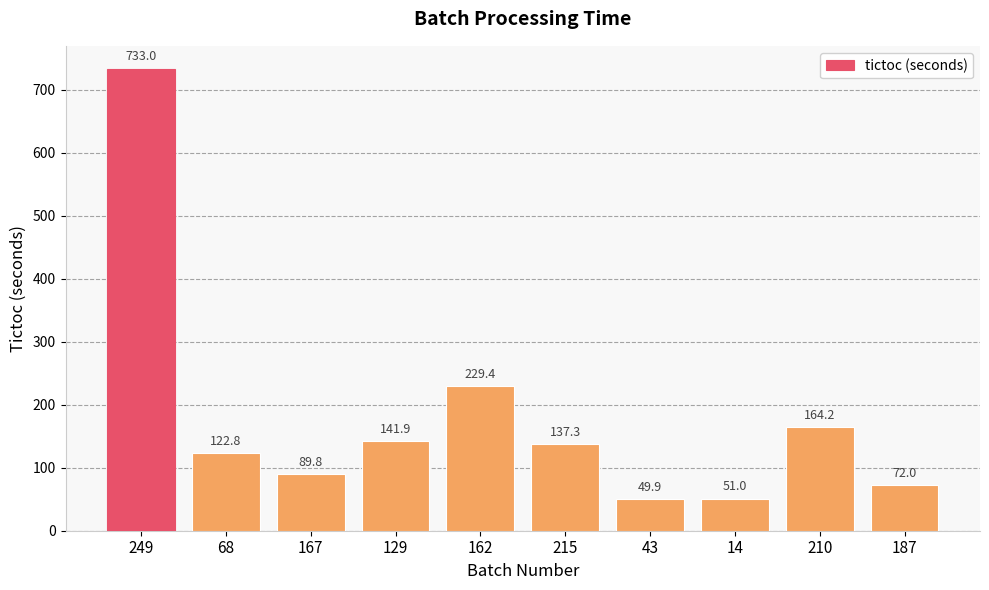

How many distinct data groups are displayed?

1